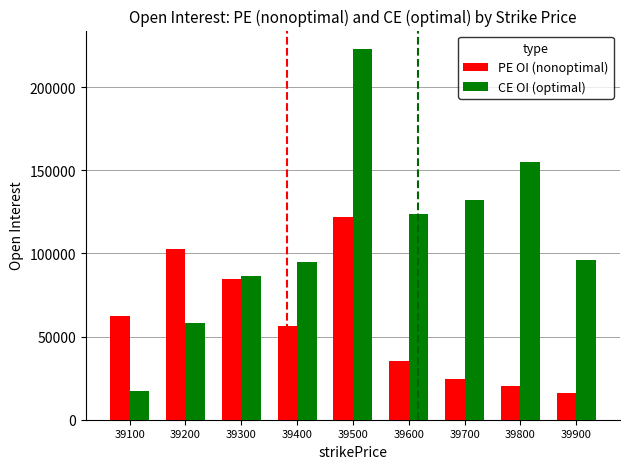

Reading right to left, extract all data points from this chart.

PE OI (nonoptimal): 39900=15980	39800=20404	39700=24384	39600=35026	39500=121790	39400=56060	39300=84865	39200=102933	39100=62208
CE OI (optimal): 39900=96158	39800=155136	39700=132277	39600=123506	39500=222875	39400=94787	39300=86709	39200=58133	39100=17359